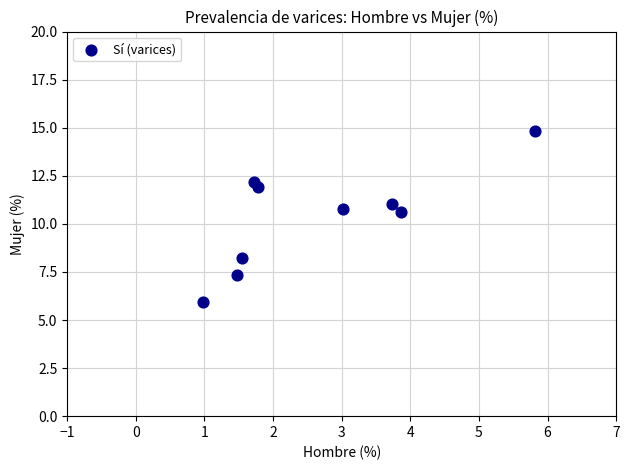

What is the range of Y values (max minus min)?

8.9